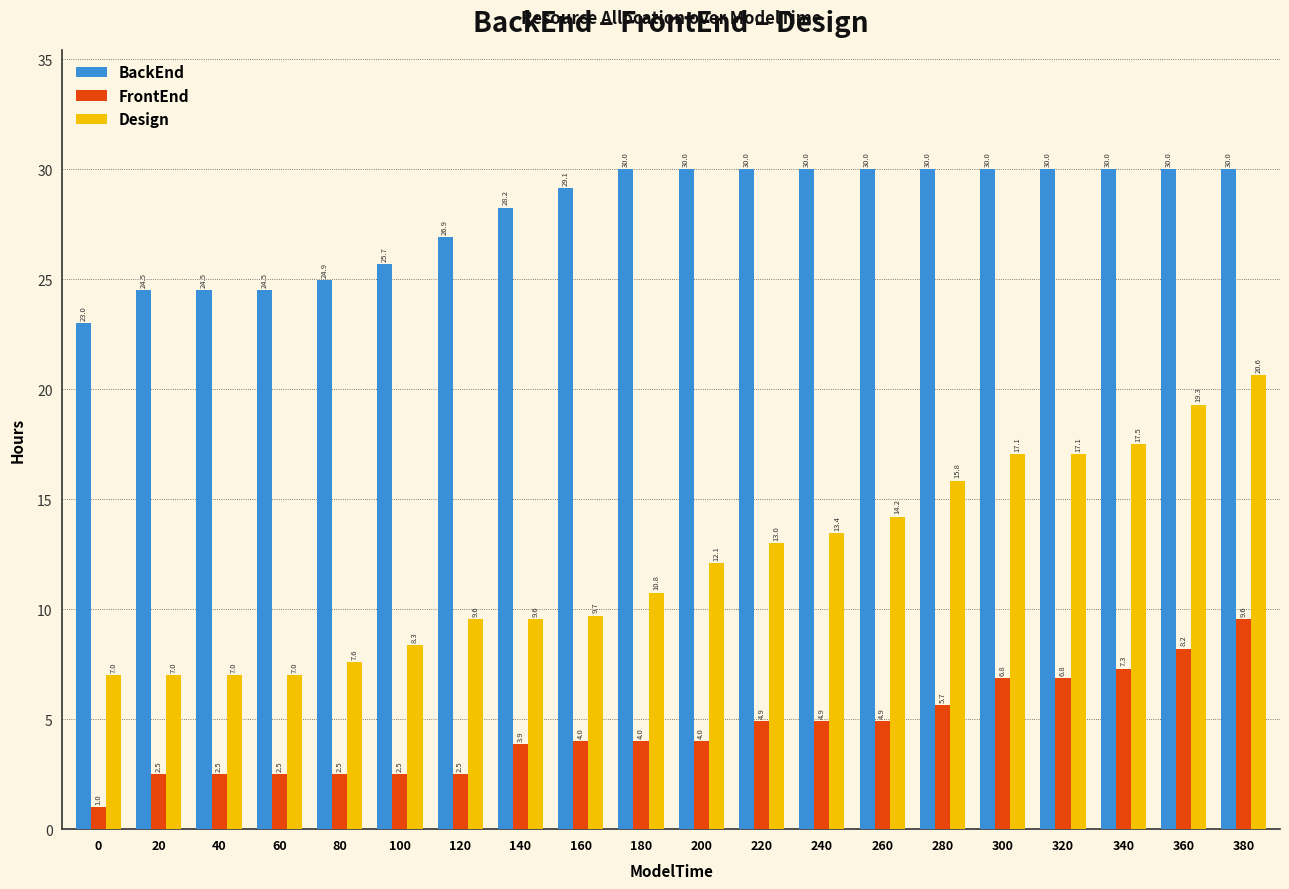

Between 100 and 200, which series saw the biggest shift?

BackEnd